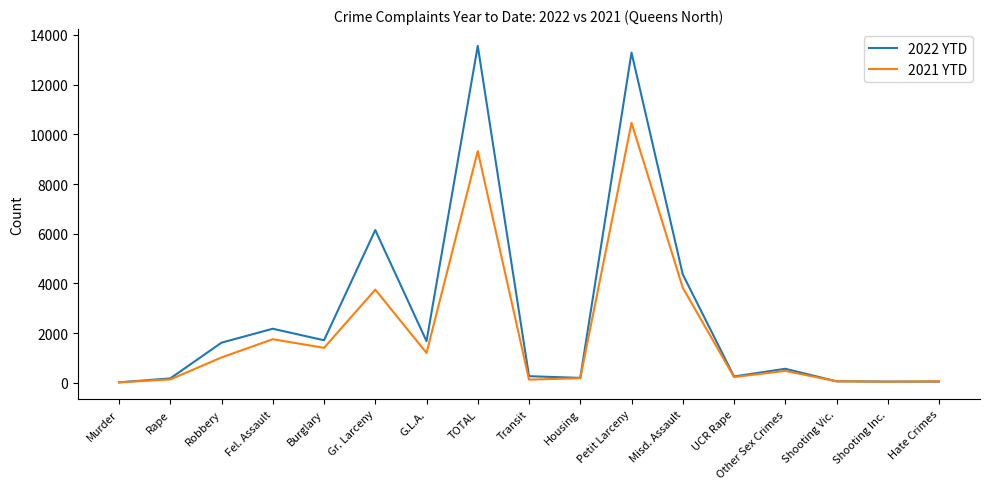

Read the 2021 YTD value at Burglary, to the nearest 50.

1400